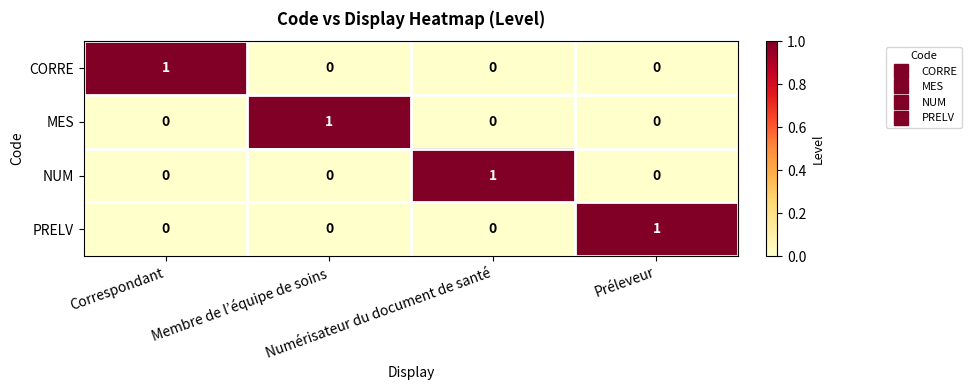

Count the MES values in the range 0 to 1.

4